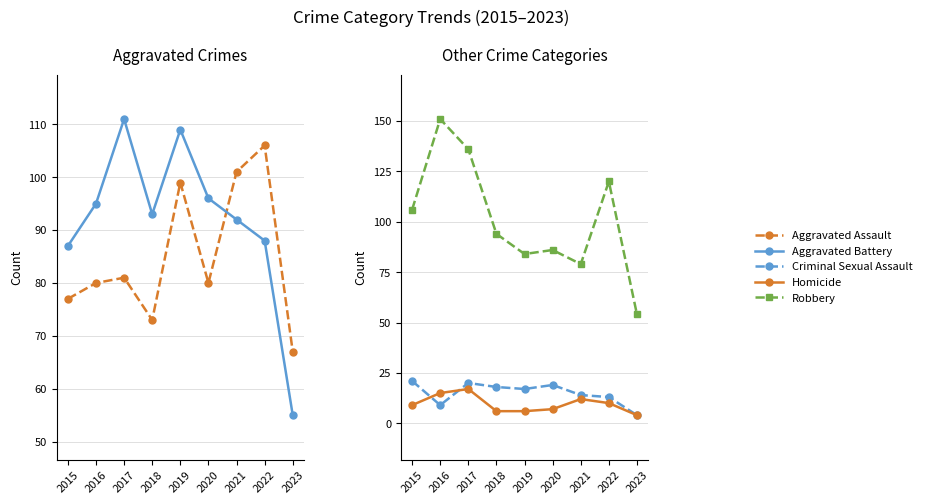

Where is the first local maximum for Homicide?

2017